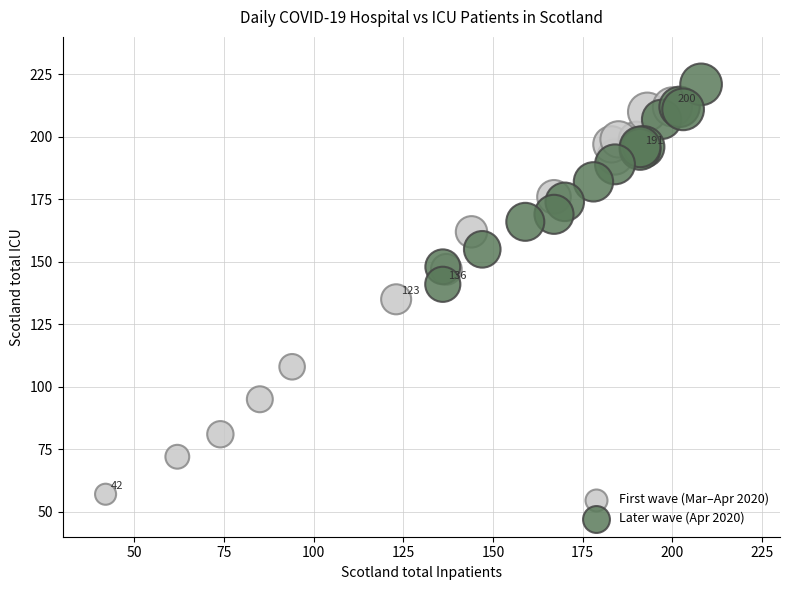

Which series reaches the maximum Y coordinate?

Later wave (Apr 2020)